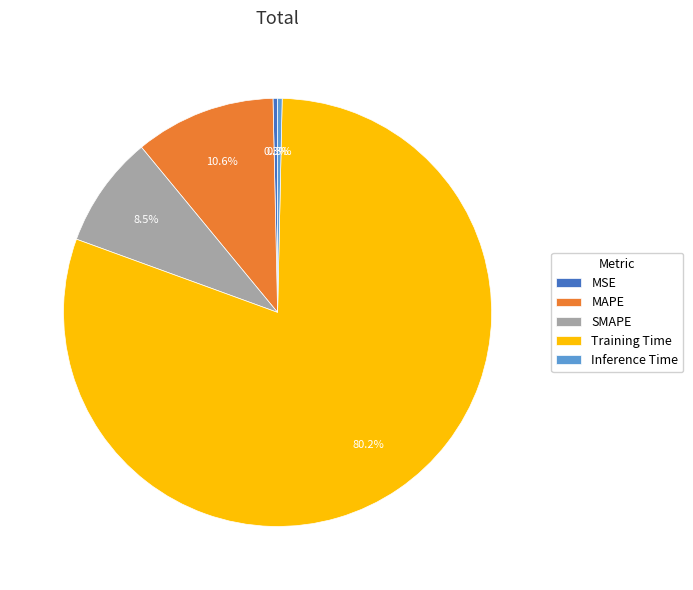

What percentage is the Training Time slice, to the nearest percent?

80%